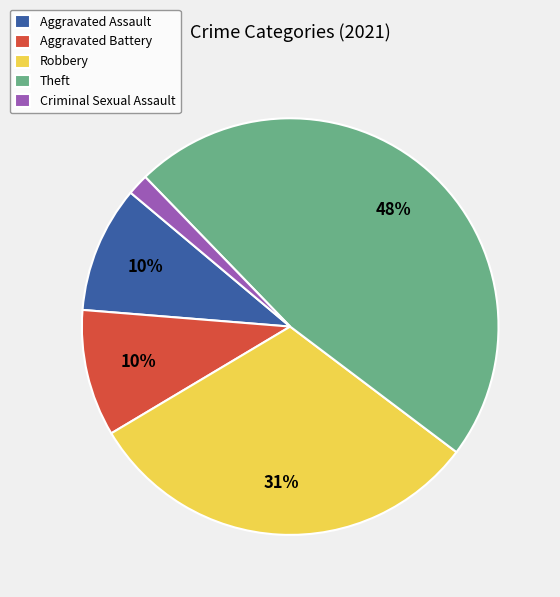

Does Criminal Sexual Assault represent more than half of the total?

No